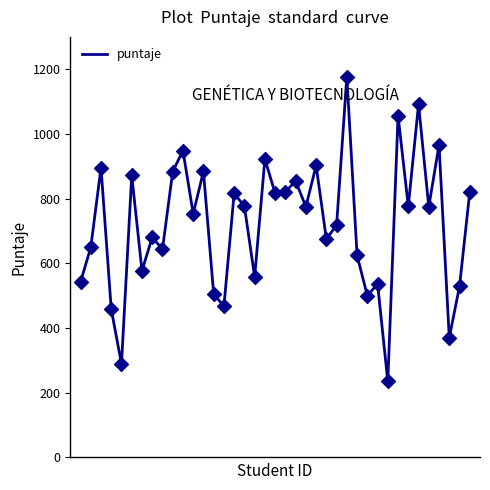

What is the greatest value displayed?

1177.5